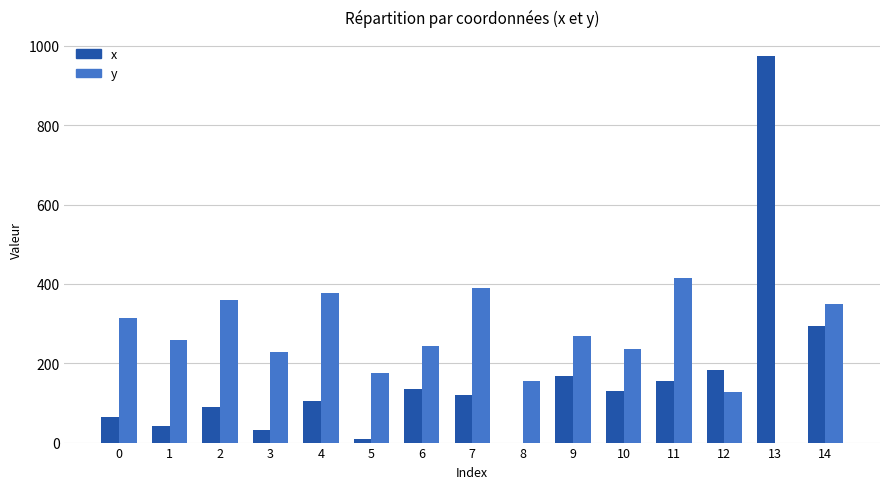

At which category is the sum across all series the highest?

13